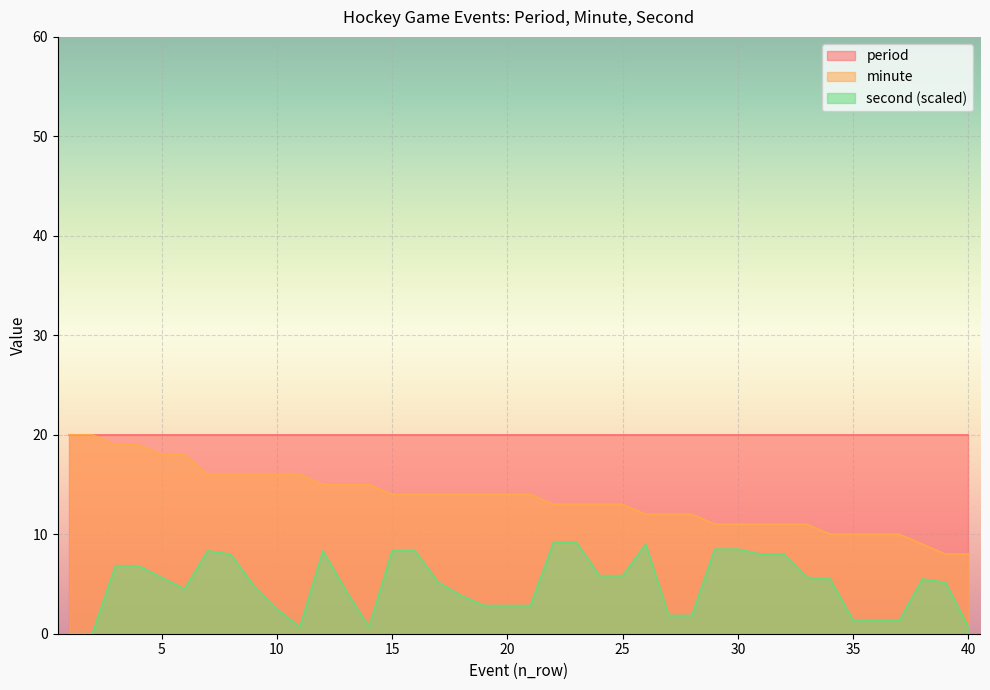

The period series shows 11.4 at 15. True or false?

False